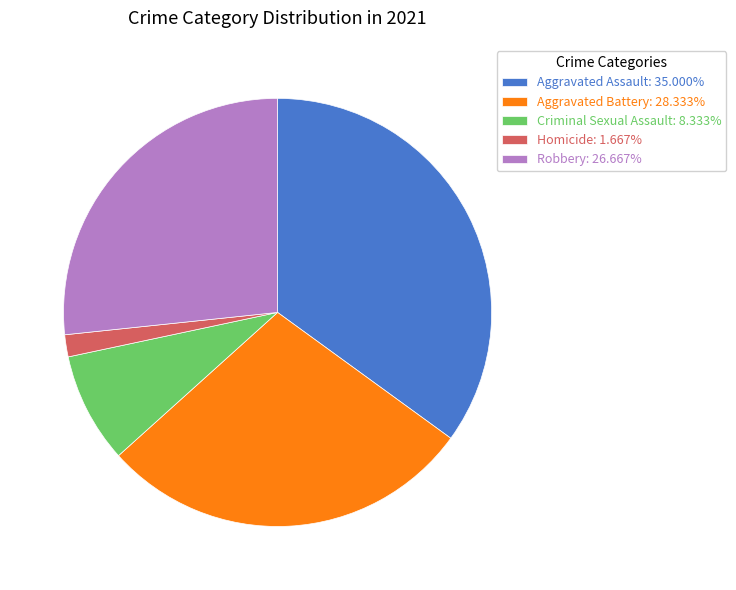

Does Homicide: 1.667% account for over 50% of the chart?

No